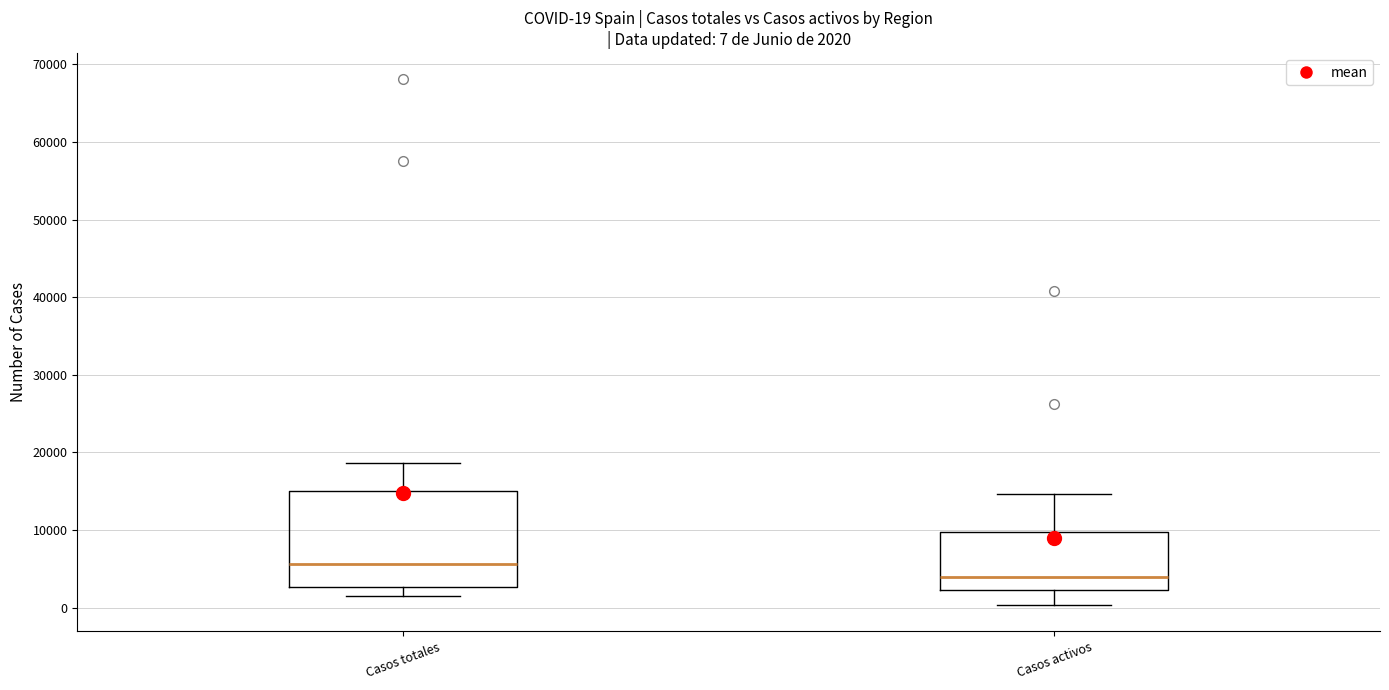

Comparing the boxes themselves (not the whiskers), which one is the tallest?

Casos totales